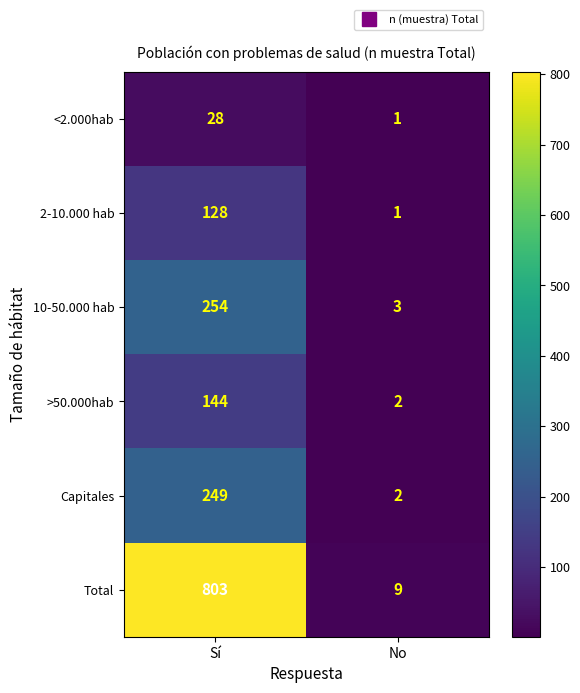

Rank the series by their maximum value, from highest to lowest.

Total, 10-50.000 hab, Capitales, >50.000hab, 2-10.000 hab, <2.000hab